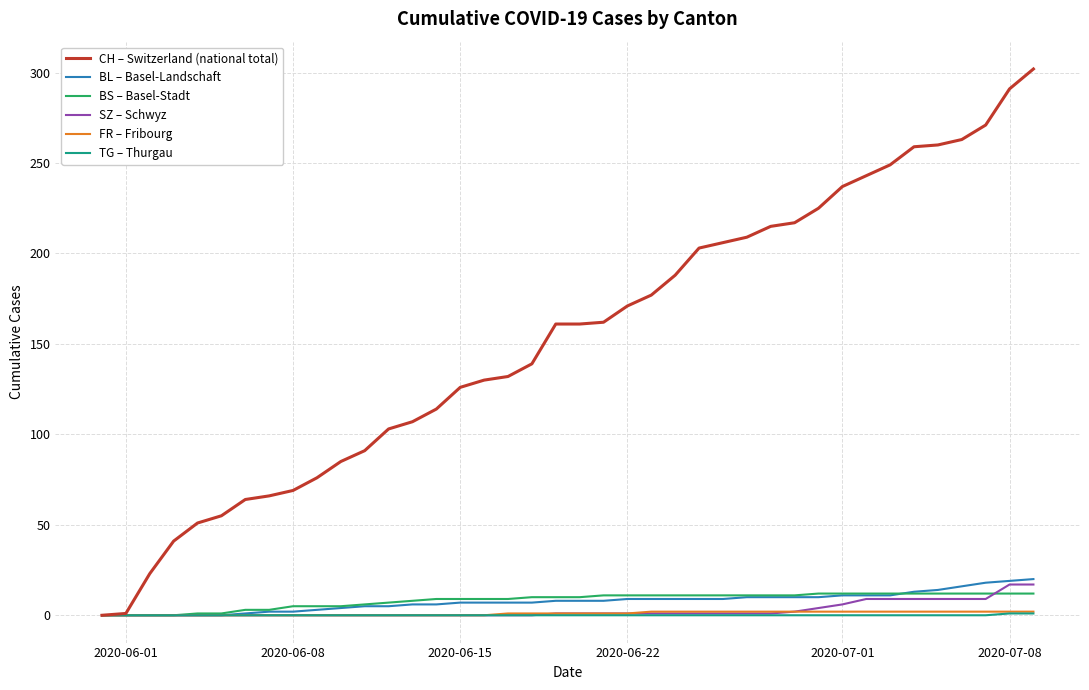

Which series has the widest spread of values?

CH – Switzerland (national total)